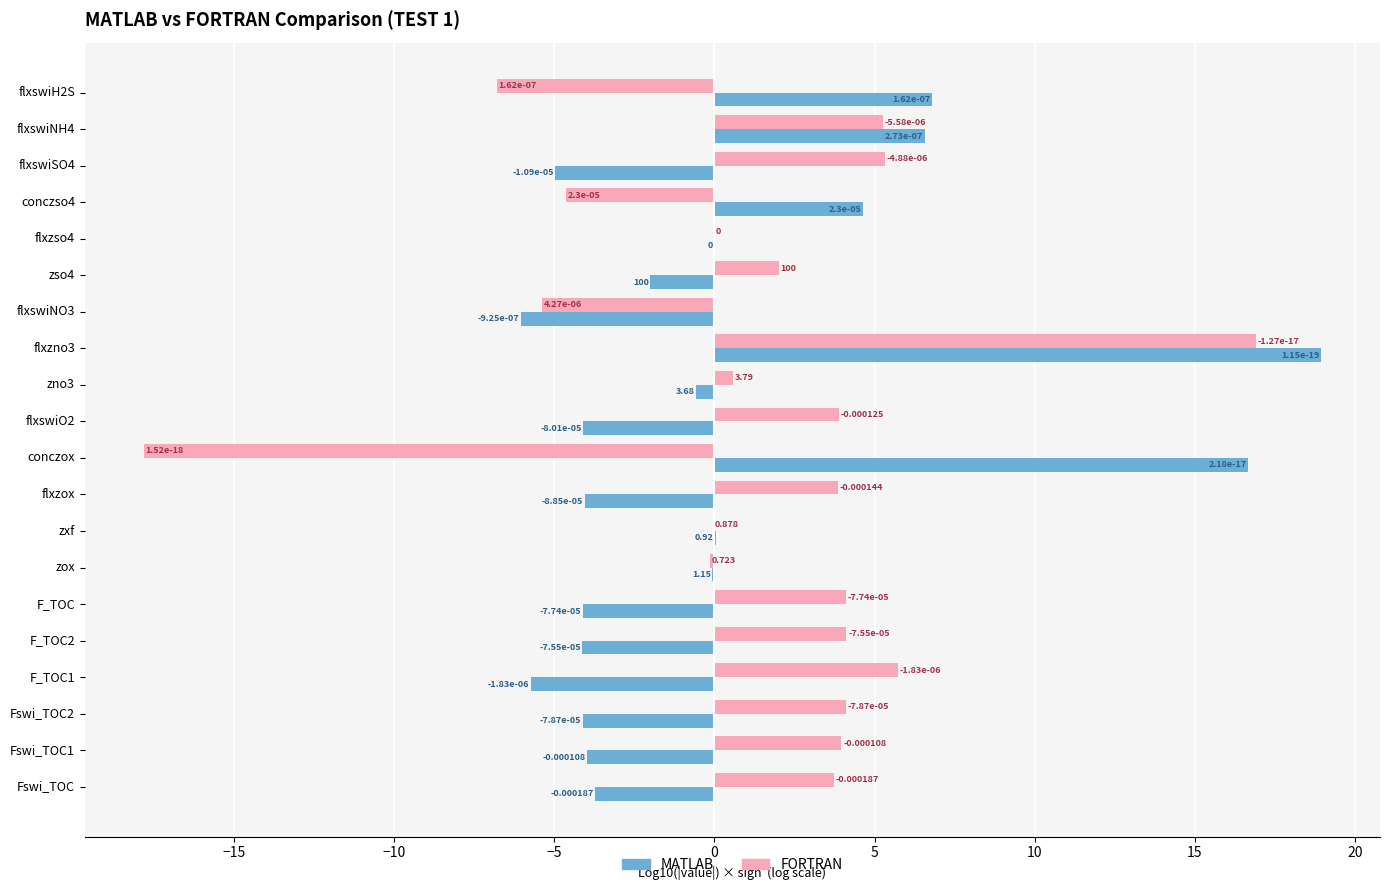

Is the value of FORTRAN at zox greater than the value of MATLAB at flxswiSO4?

Yes